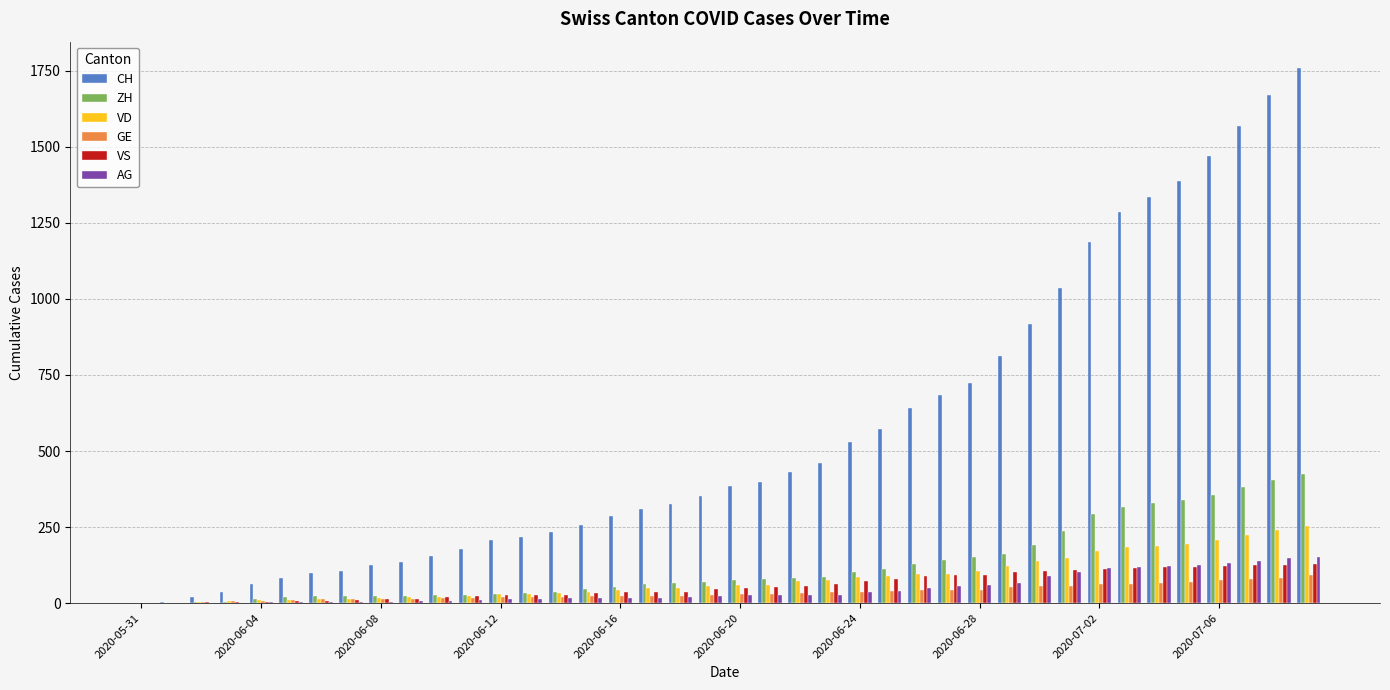

Which series has the largest total across all categories?

CH